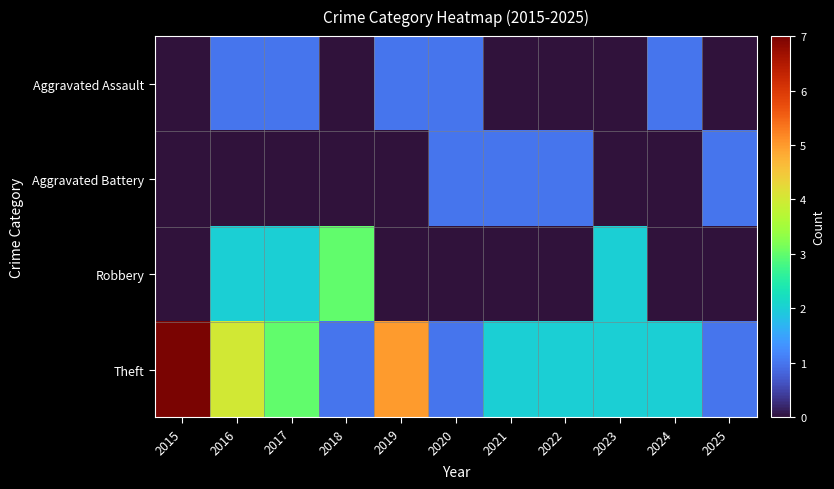

Reading left to right, extract all data points from this chart.

Aggravated Assault: 2015=0	2016=1	2017=1	2018=0	2019=1	2020=1	2021=0	2022=0	2023=0	2024=1	2025=0
Aggravated Battery: 2015=0	2016=0	2017=0	2018=0	2019=0	2020=1	2021=1	2022=1	2023=0	2024=0	2025=1
Robbery: 2015=0	2016=2	2017=2	2018=3	2019=0	2020=0	2021=0	2022=0	2023=2	2024=0	2025=0
Theft: 2015=7	2016=4	2017=3	2018=1	2019=5	2020=1	2021=2	2022=2	2023=2	2024=2	2025=1